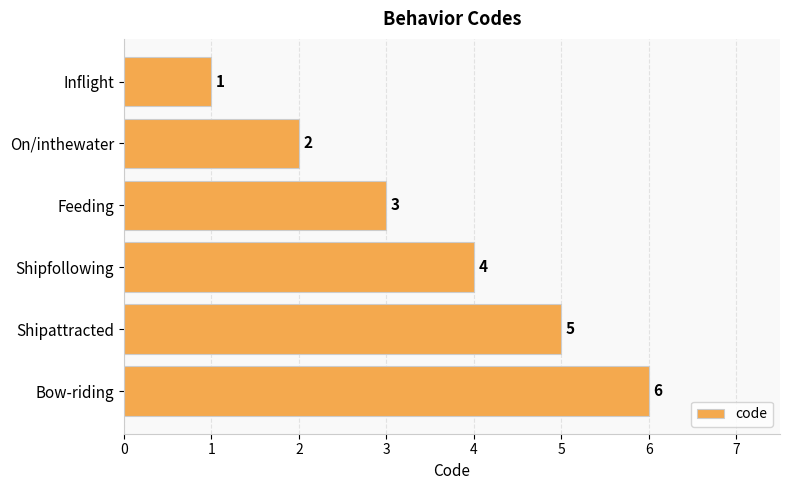

At which label is the value closest to 3?

Feeding